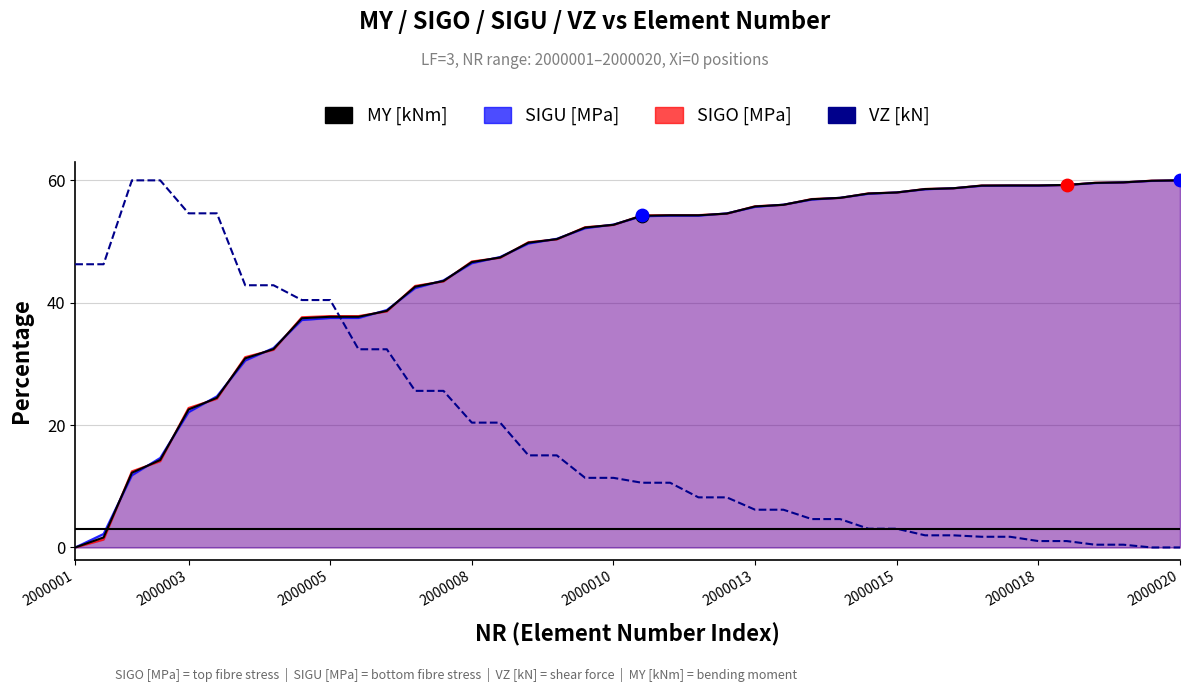

Which series contains the lowest Y value?

MY [kNm]